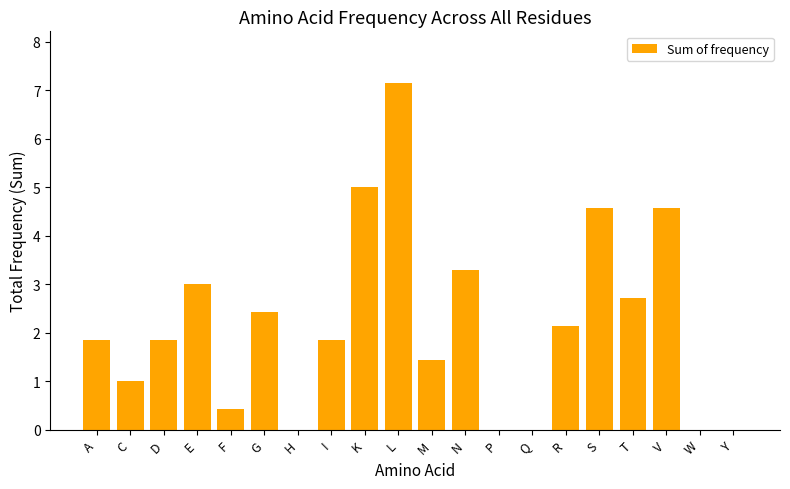

Reading left to right, what are all the values shown in this chart?

1.9	1.0	1.9	3.0	0.4	2.4	0.0	1.9	5.0	7.1	1.4	3.3	0.0	0.0	2.1	4.6	2.7	4.6	0.0	0.0